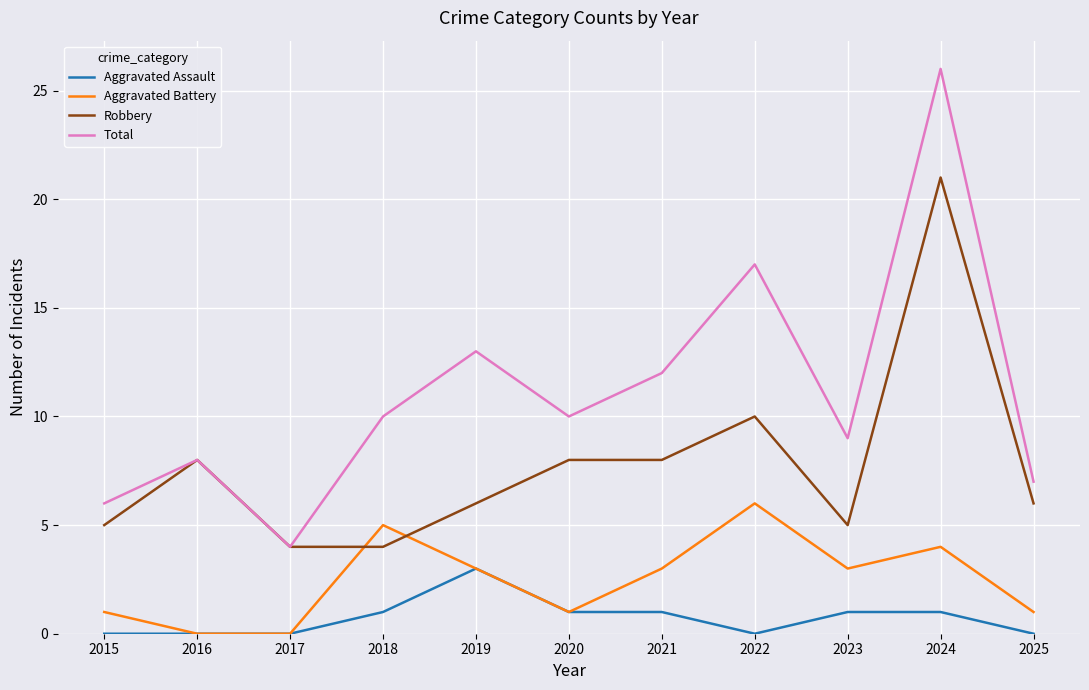

Between 2016 and 2024, which series saw the biggest shift?

Total